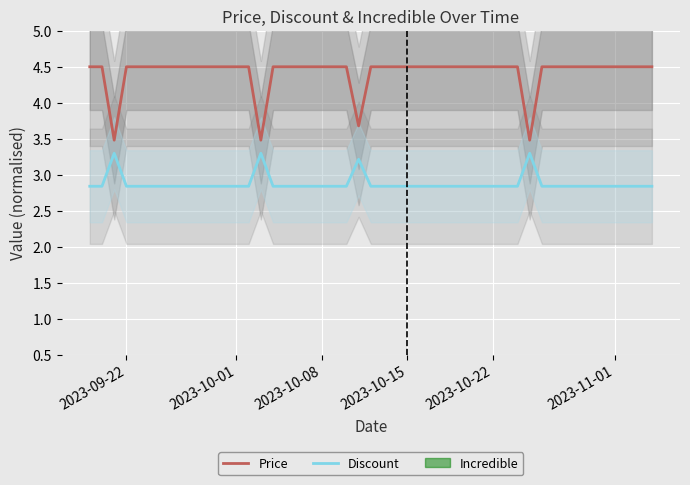

How many lines are shown in the chart?

2